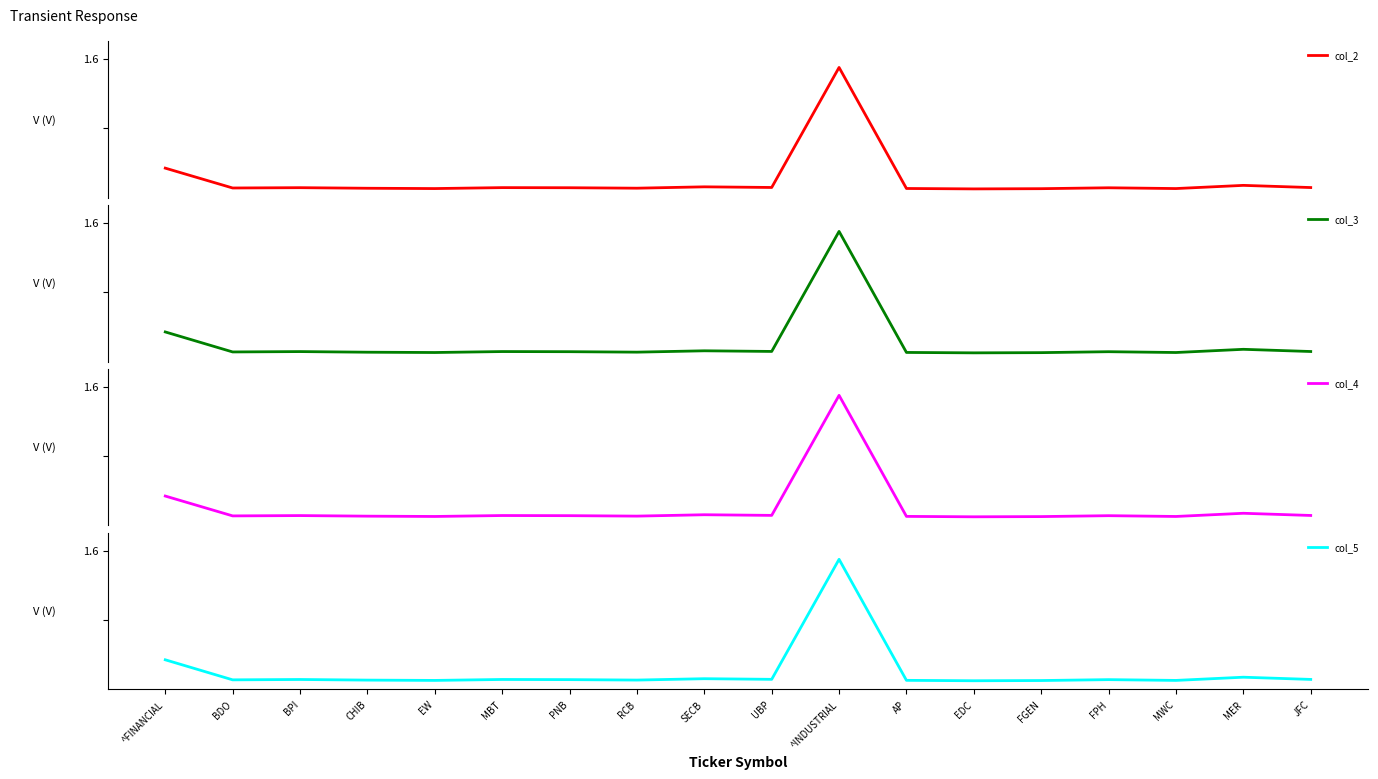

True or false: col_2 has a value of 0.2 at EW.

False